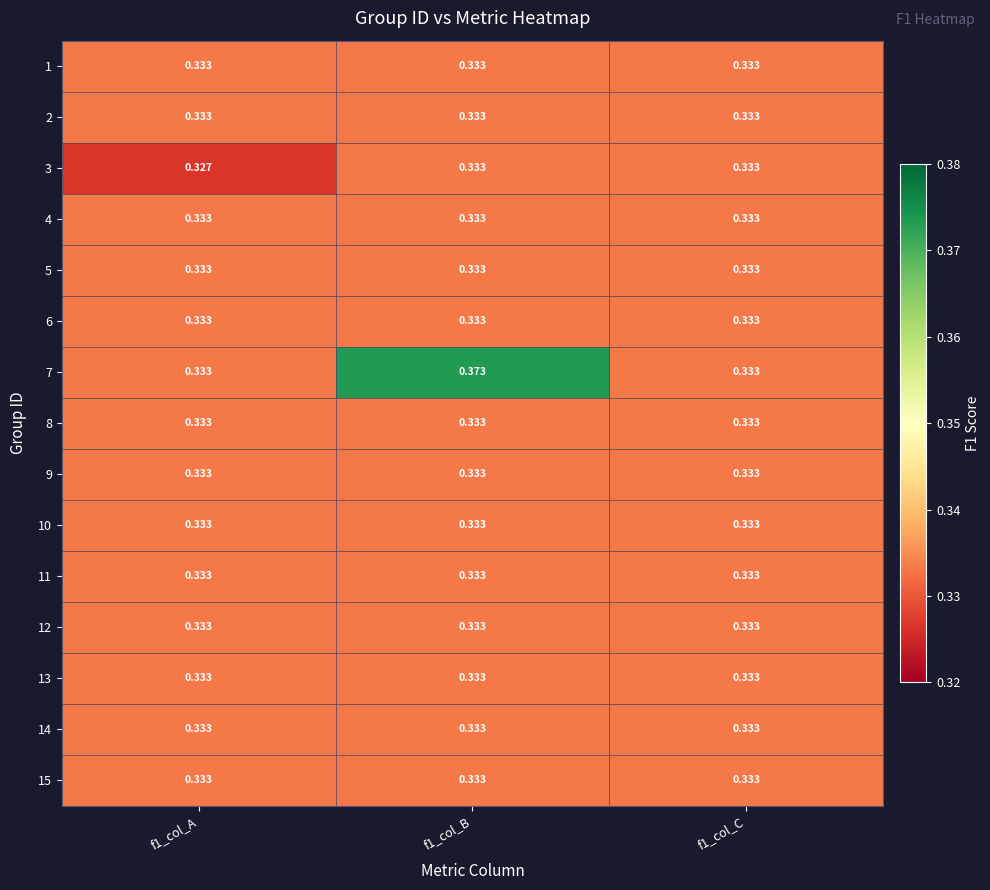

Is the value of 7 at f1_col_B greater than the value of 13 at f1_col_C?

Yes